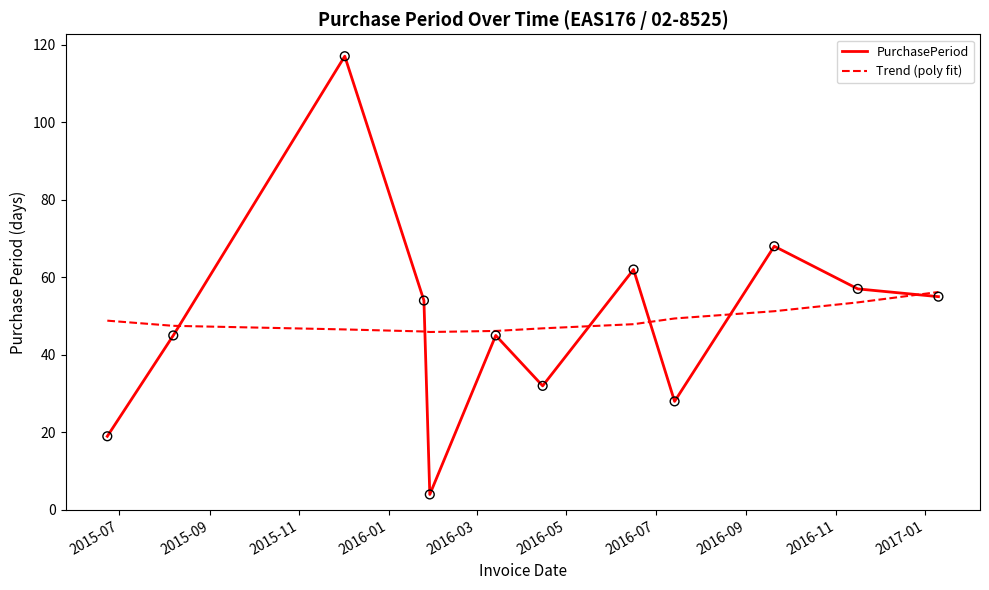

What is the lowest value of the PurchasePeriod series?

4.0